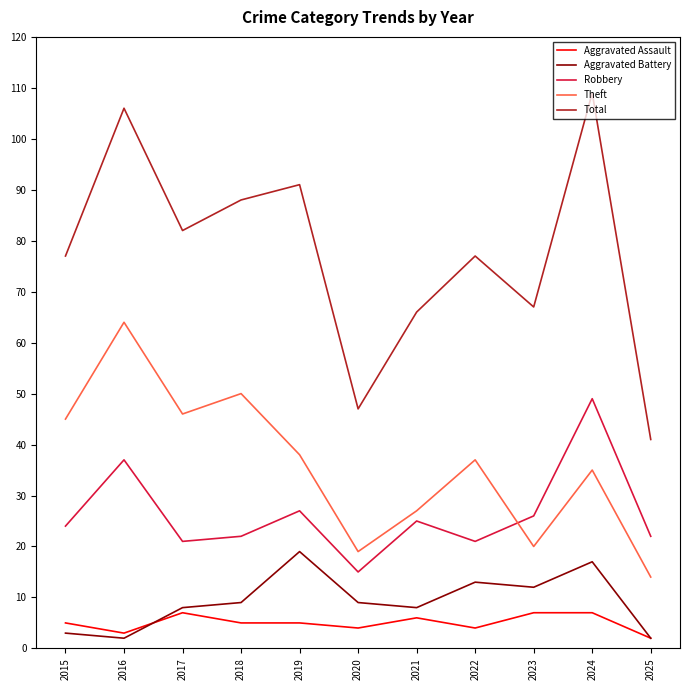

Reading left to right, list all the values displayed in this chart.

Aggravated Assault: 2015=5	2016=3	2017=7	2018=5	2019=5	2020=4	2021=6	2022=4	2023=7	2024=7	2025=2
Aggravated Battery: 2015=3	2016=2	2017=8	2018=9	2019=19	2020=9	2021=8	2022=13	2023=12	2024=17	2025=2
Robbery: 2015=24	2016=37	2017=21	2018=22	2019=27	2020=15	2021=25	2022=21	2023=26	2024=49	2025=22
Theft: 2015=45	2016=64	2017=46	2018=50	2019=38	2020=19	2021=27	2022=37	2023=20	2024=35	2025=14
Total: 2015=77	2016=106	2017=82	2018=88	2019=91	2020=47	2021=66	2022=77	2023=67	2024=109	2025=41